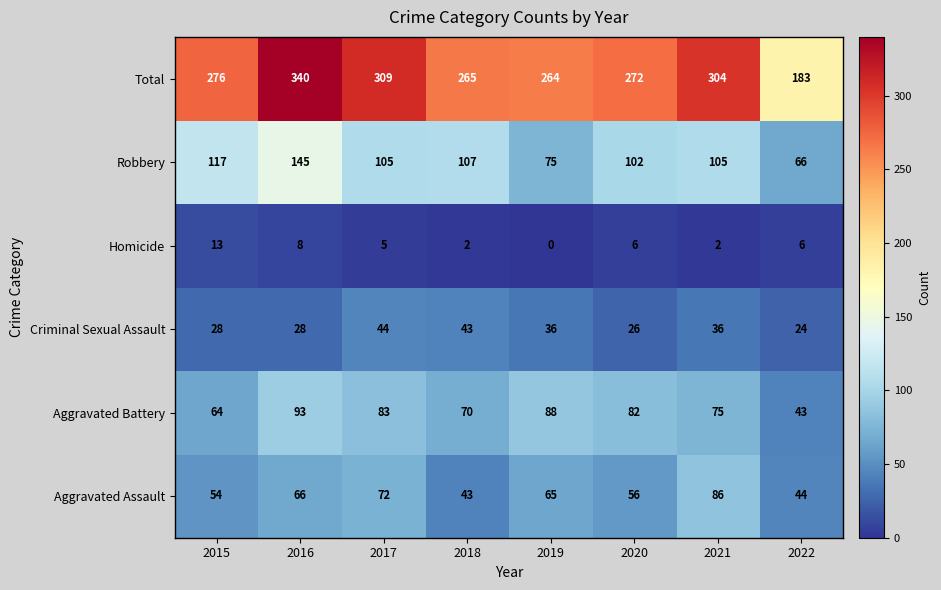

Is it true that Homicide equals 8 at 2019?

False